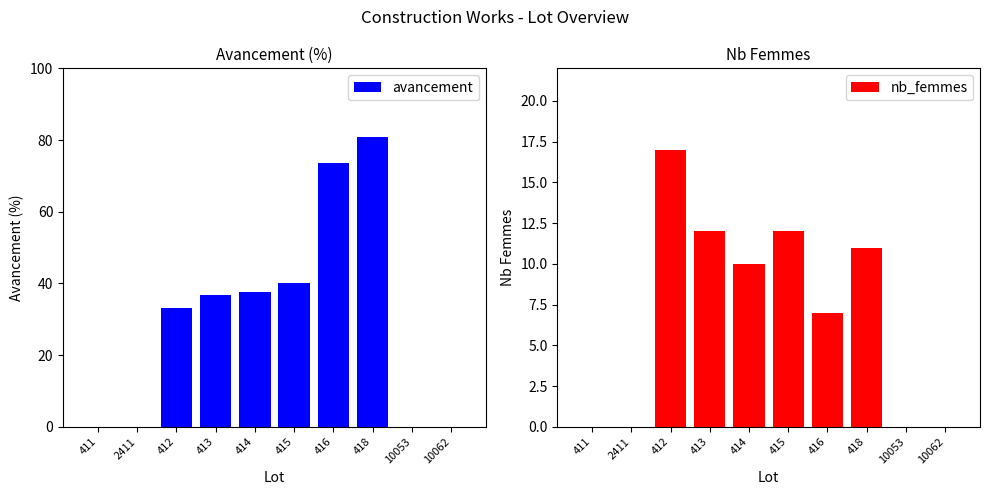

Is it true that nb_femmes equals 17.9 at 415?

False